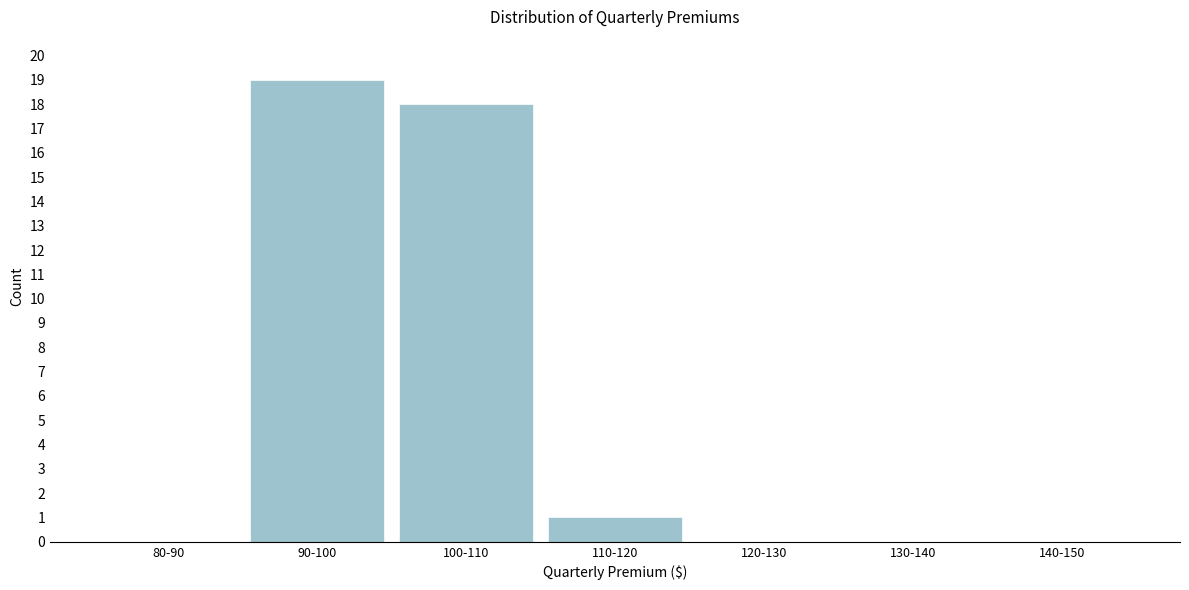

Reading left to right, what are all the values shown in this chart?

80-90=0	90-100=19	100-110=18	110-120=1	120-130=0	130-140=0	140-150=0